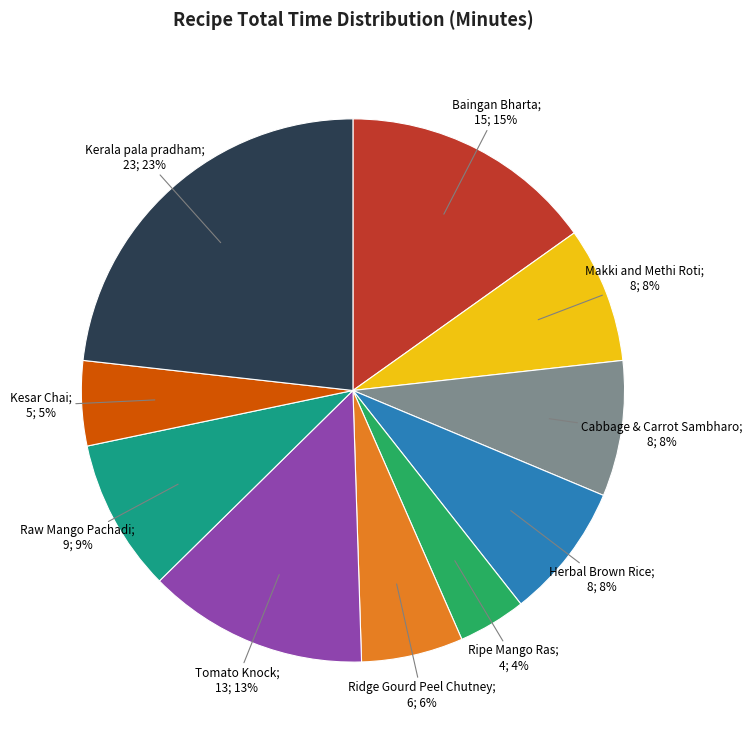

Count the number of slices in the pie.

10